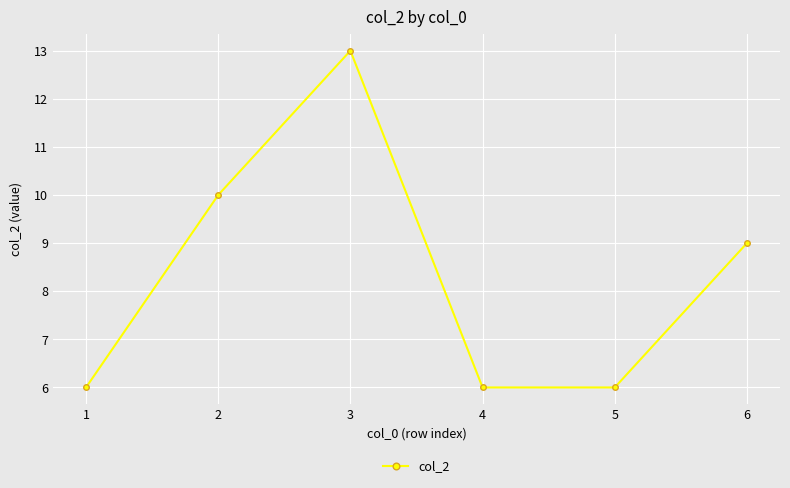

How many interior local peaks (higher than both neighbors) does the data have?

1